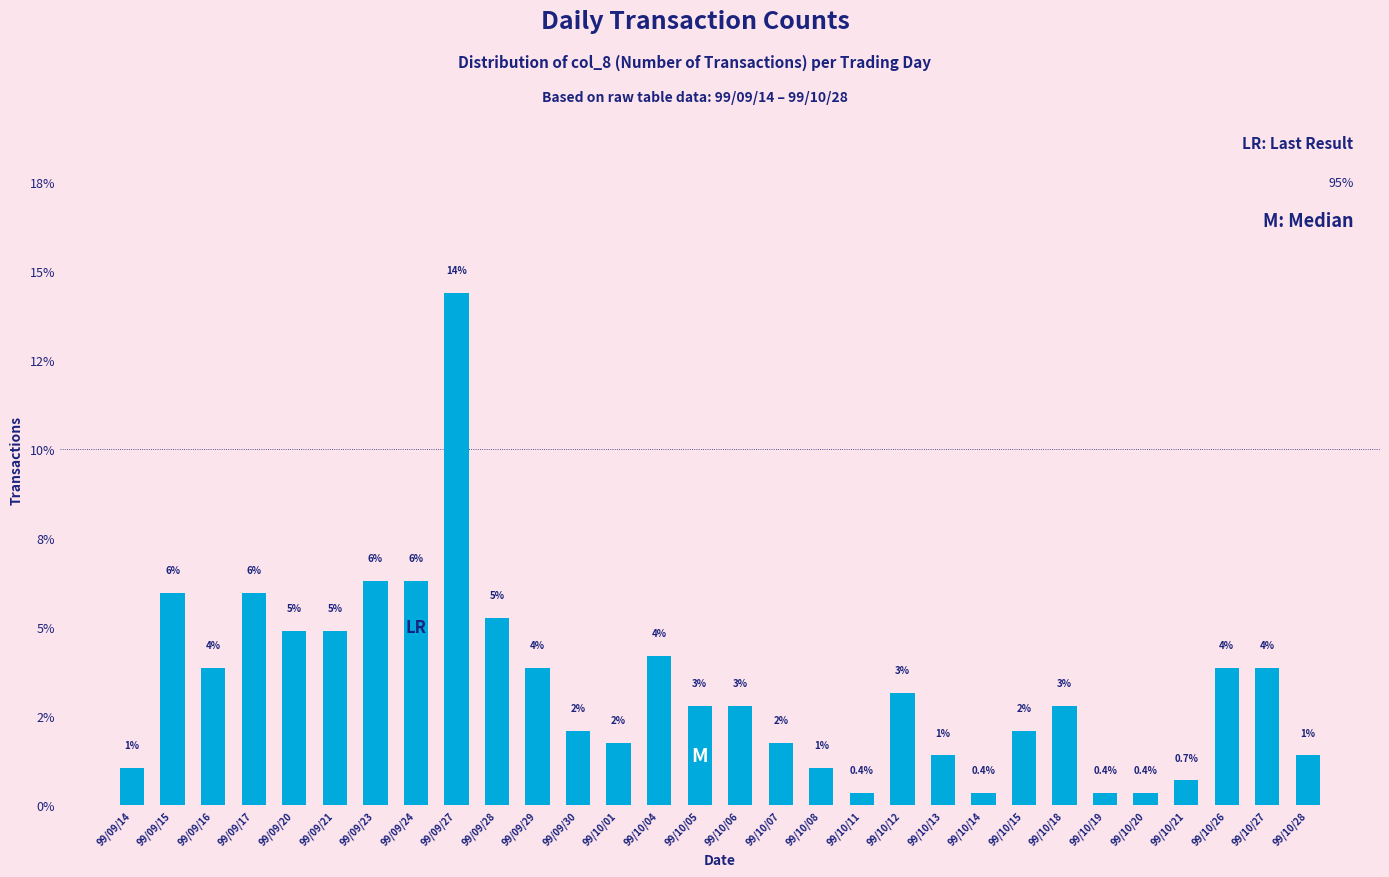

Are the bars horizontal?

No